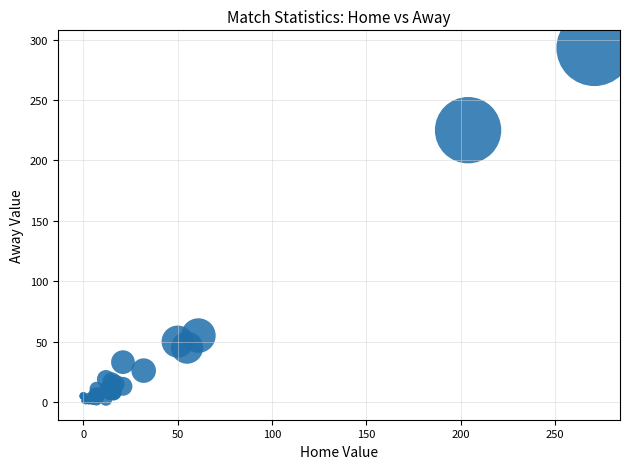

What Y value in the scatter plot is closest to 146?

225.0